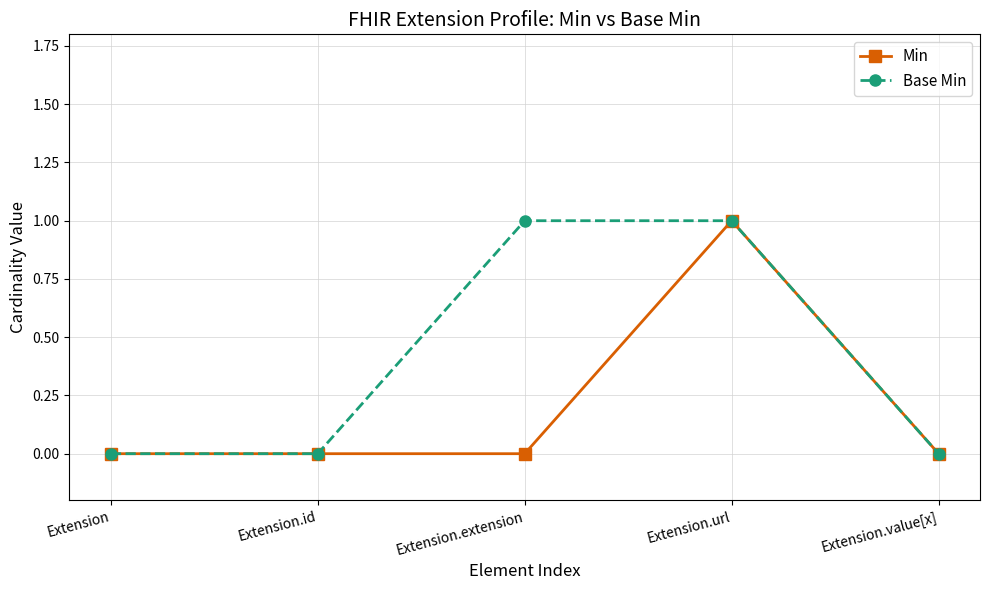

What is the label of the 2nd point from the right?

Extension.url